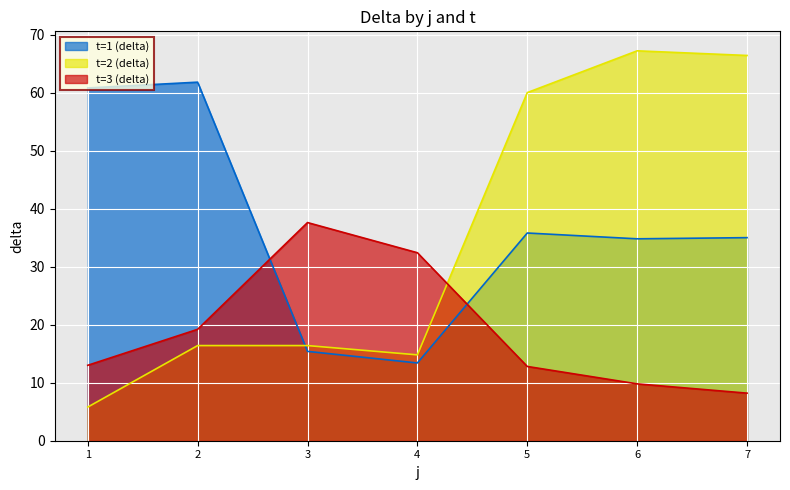

Reading right to left, what are all the values shown in this chart?

t=1 (delta): 35.0	34.8	35.8	13.4	15.4	61.8	60.8
t=2 (delta): 66.4	67.2	60.0	14.8	16.4	16.4	5.8
t=3 (delta): 8.2	9.8	12.8	32.4	37.6	19.2	13.0